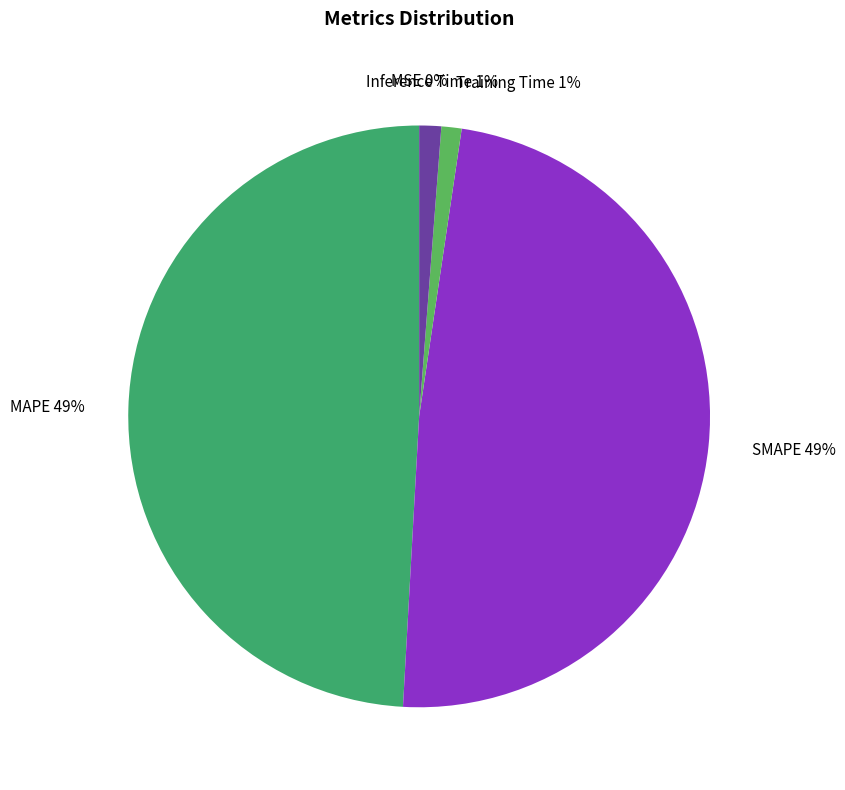

How many slices are in this pie chart?

5